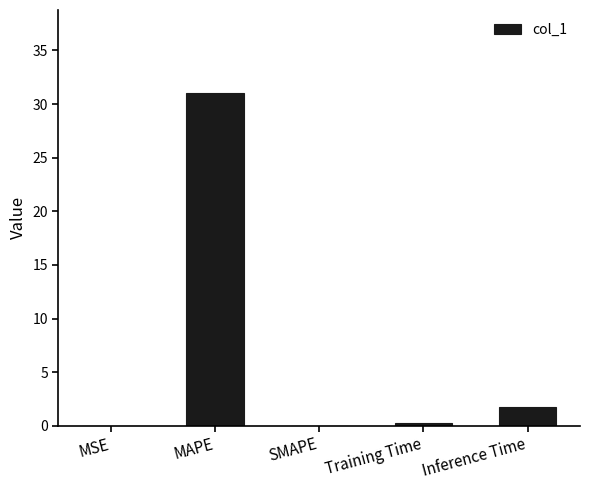

What is the average value?

6.6